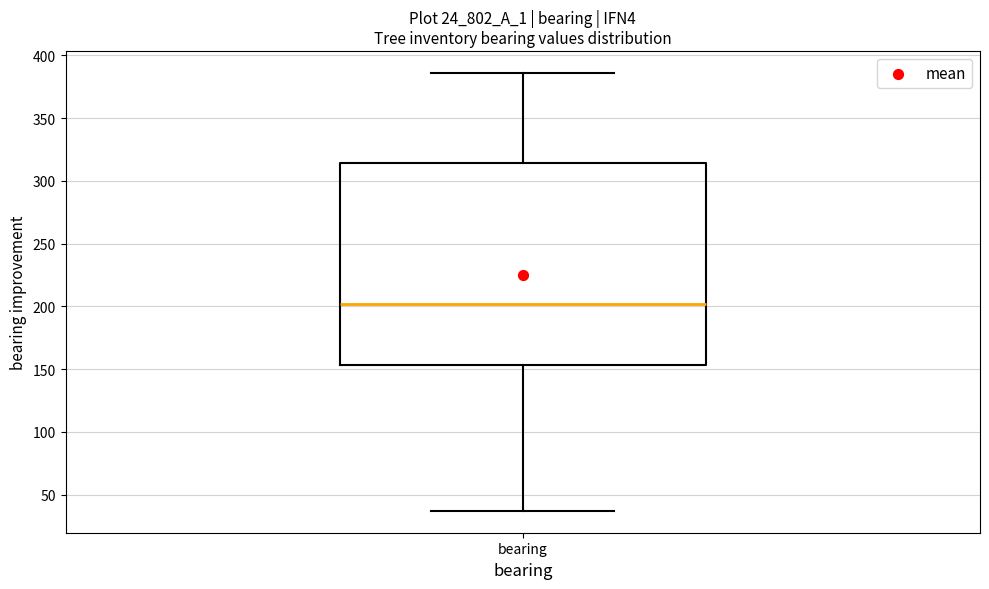

Read this box plot against the y-axis: the position of the median line, the range covered by the box, and the ends of both whiskers. The values are not printed on the chart, so give them approximately, as read against the axis.

median 200, box 155 to 315, whiskers 35 to 385